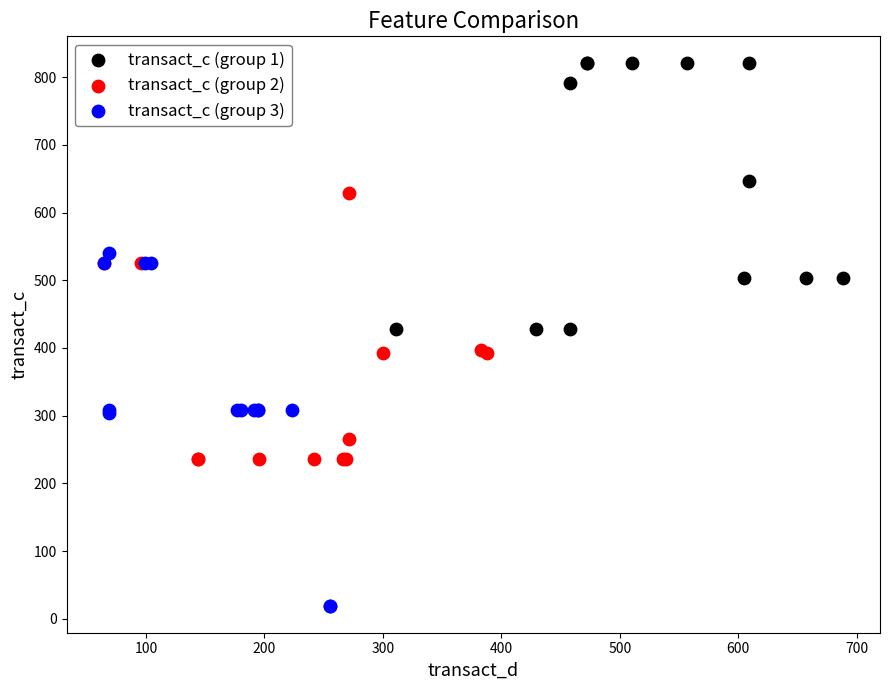

Which series reaches the maximum Y coordinate?

transact_c (group 1)